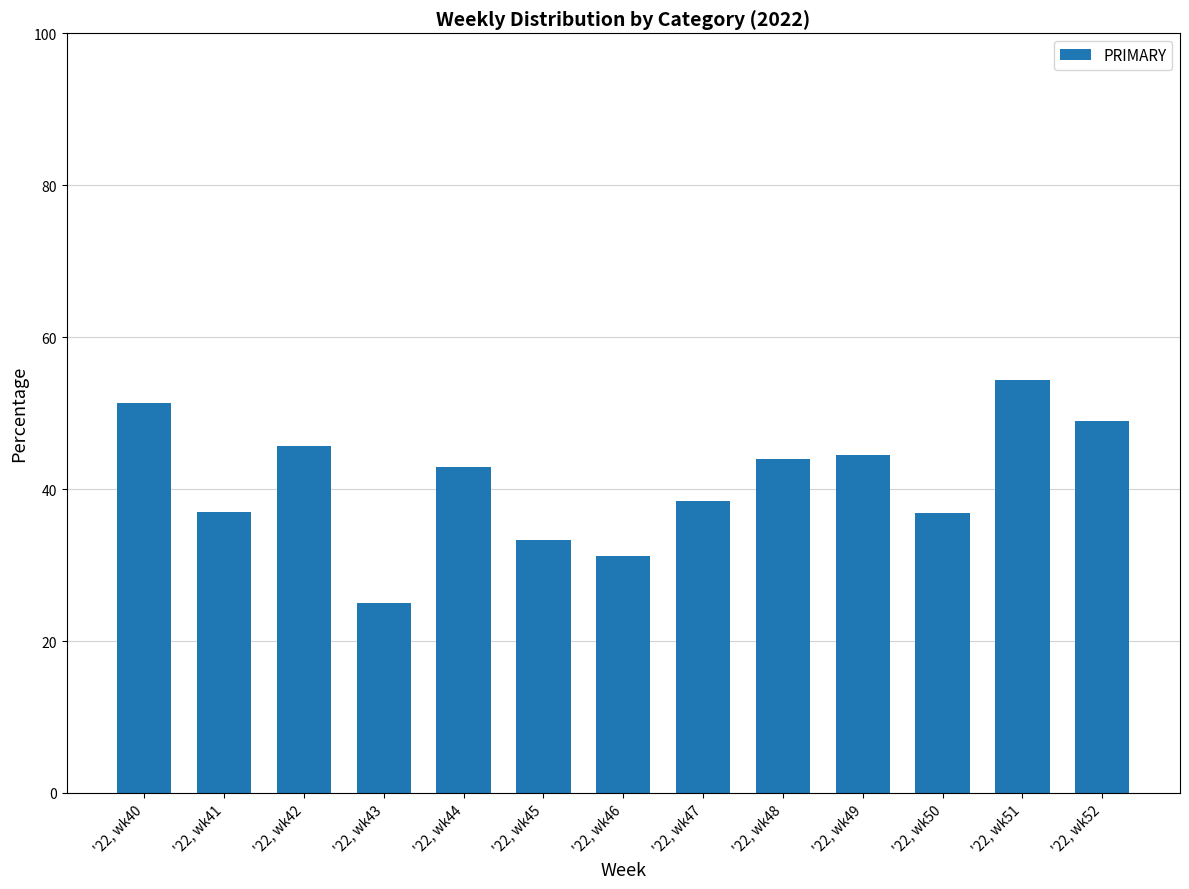

List the labels in order of value, largest first.

'22, wk51, '22, wk40, '22, wk52, '22, wk42, '22, wk49, '22, wk48, '22, wk44, '22, wk47, '22, wk41, '22, wk50, '22, wk45, '22, wk46, '22, wk43